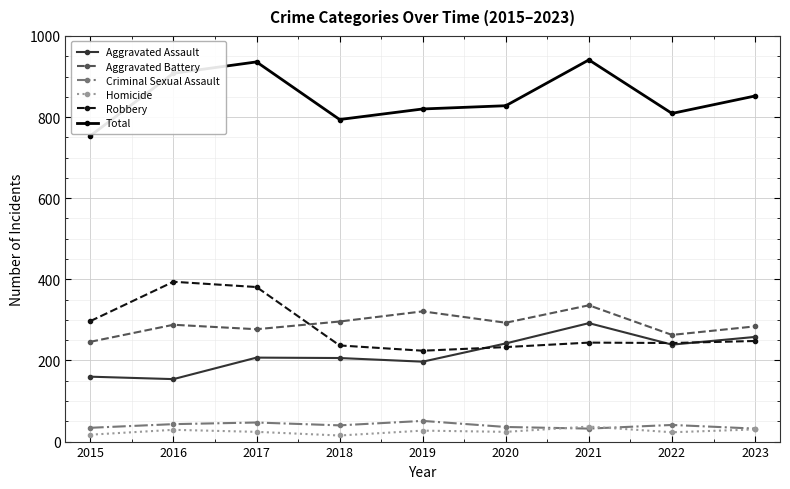

Where is the first local maximum for Aggravated Battery?

2016